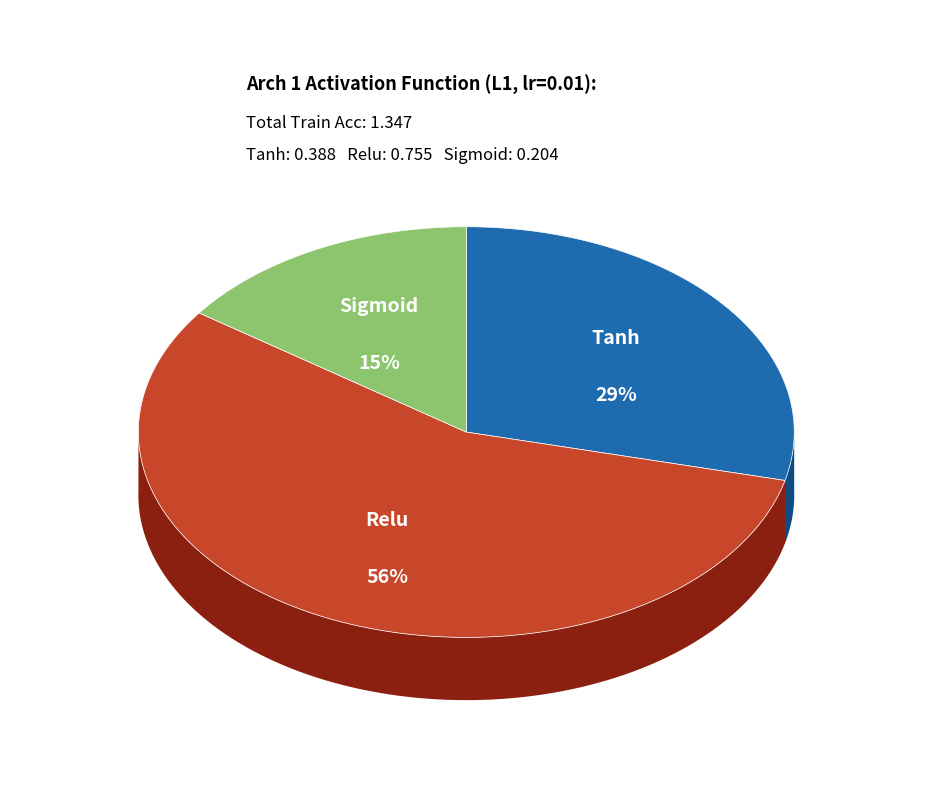

Is the sum of L1 0.01 Train and L2 0.0001 Train greater than half?

No